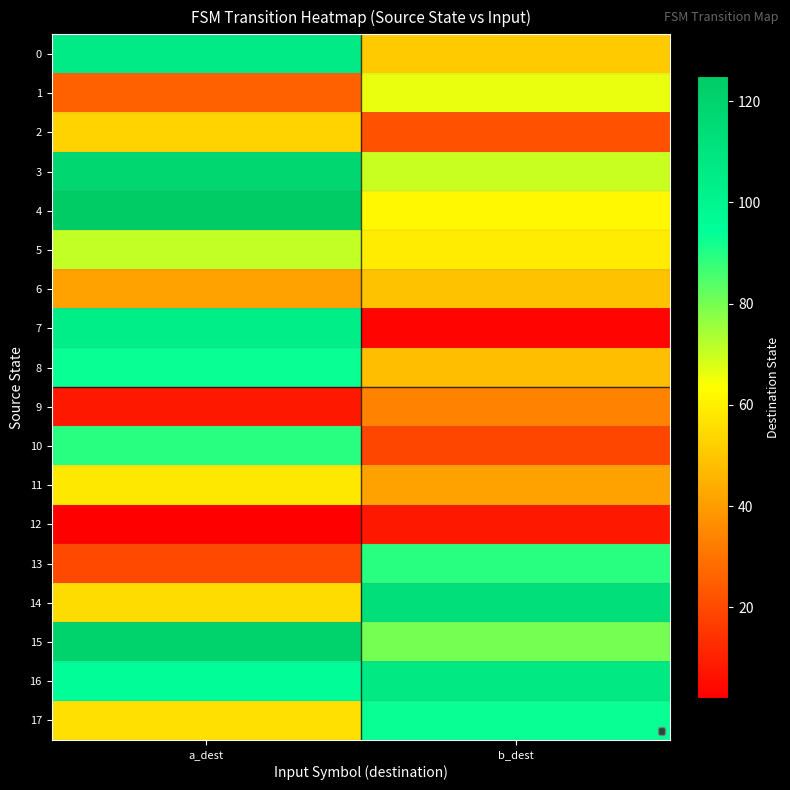

What is the maximum value shown in the chart?

125